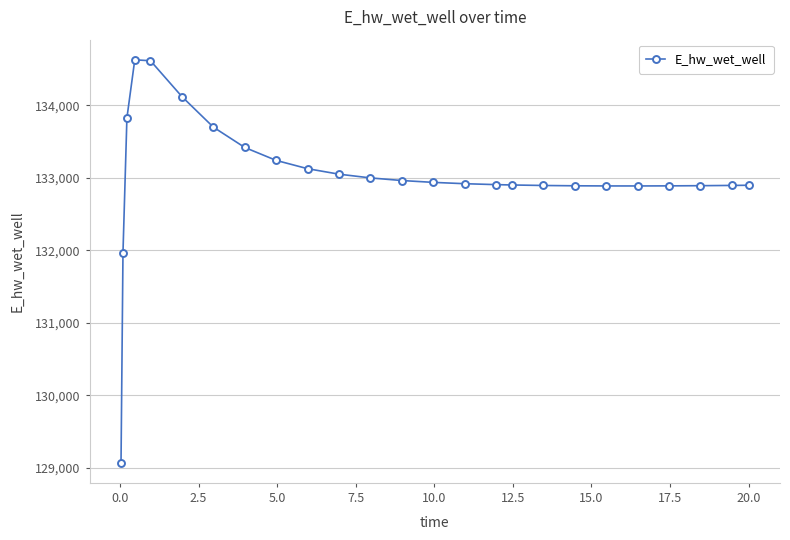

What is the maximum value shown in the chart?

134627.7